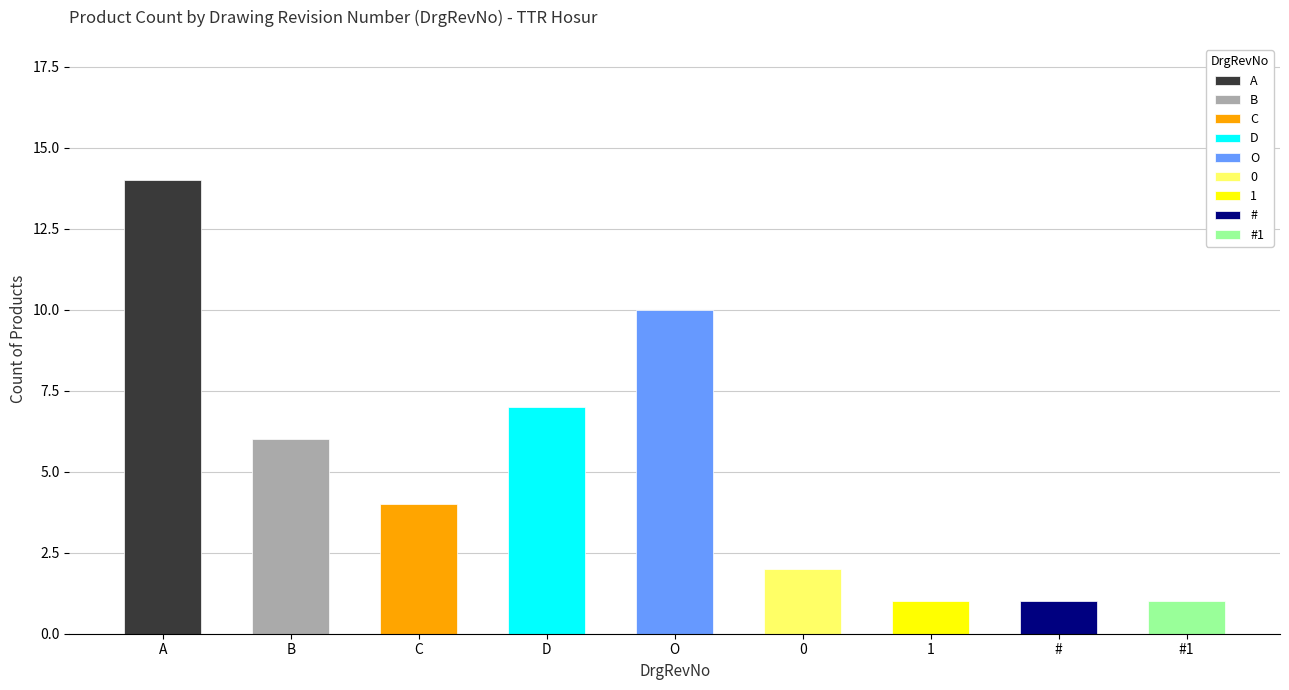

What is the smallest value displayed?

1